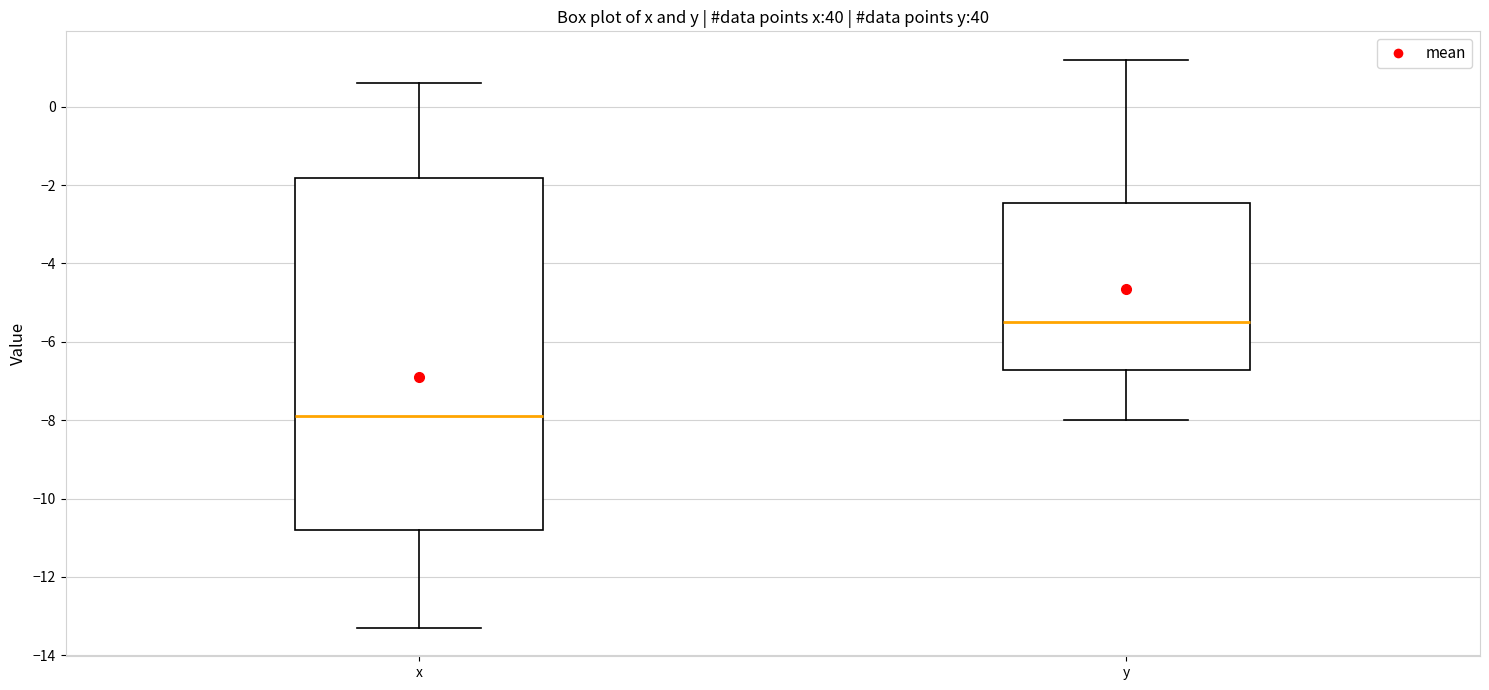

Which box is the tallest, from its lower edge to its upper edge?

x